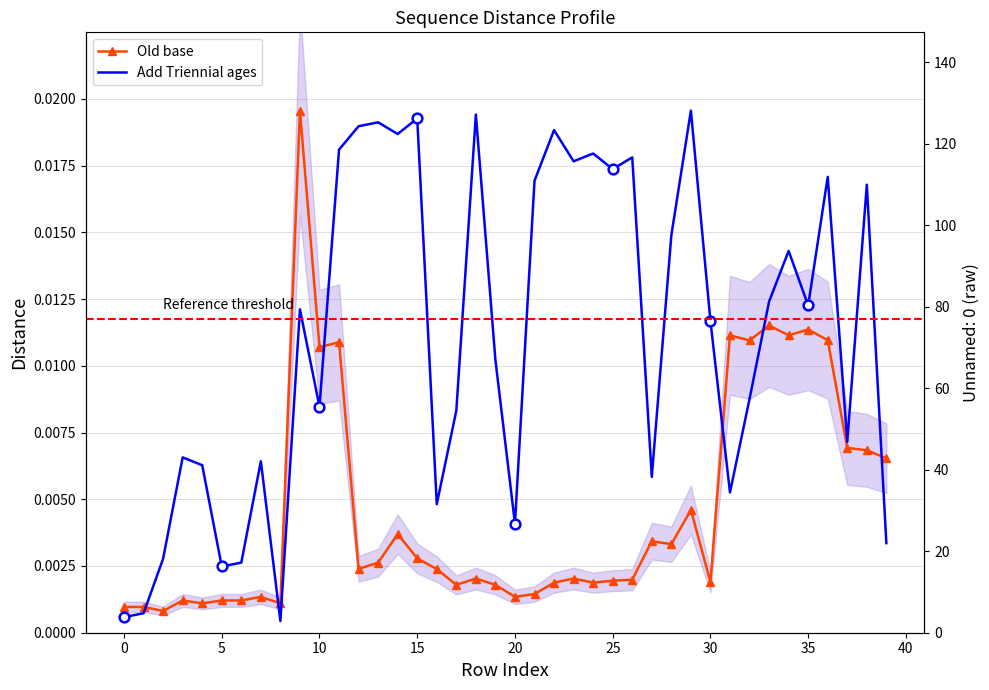

What are all the series names shown in the legend?

Old base, Add Triennial ages